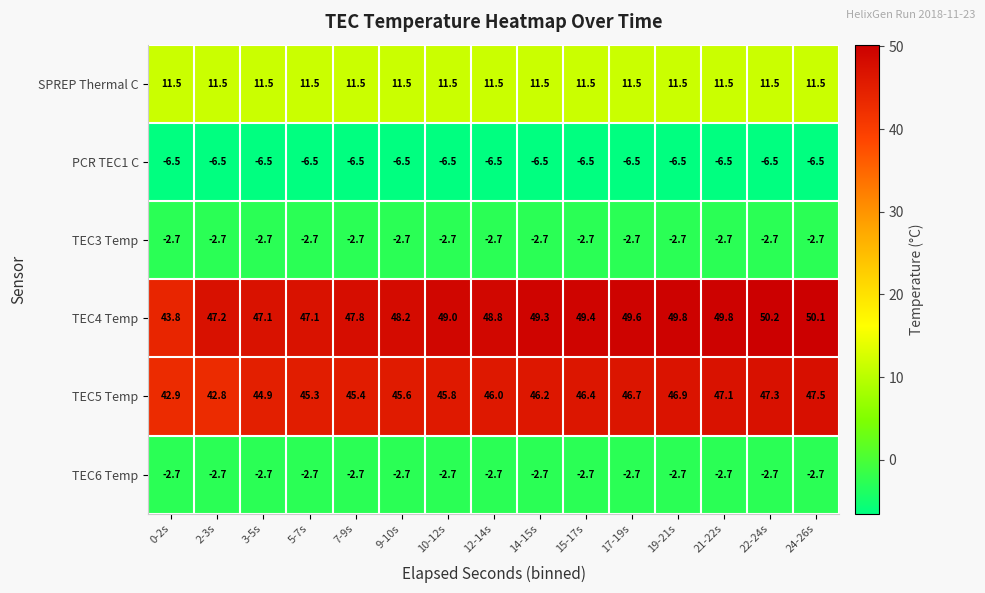

Which label corresponds to the largest value in the chart?

22-24s